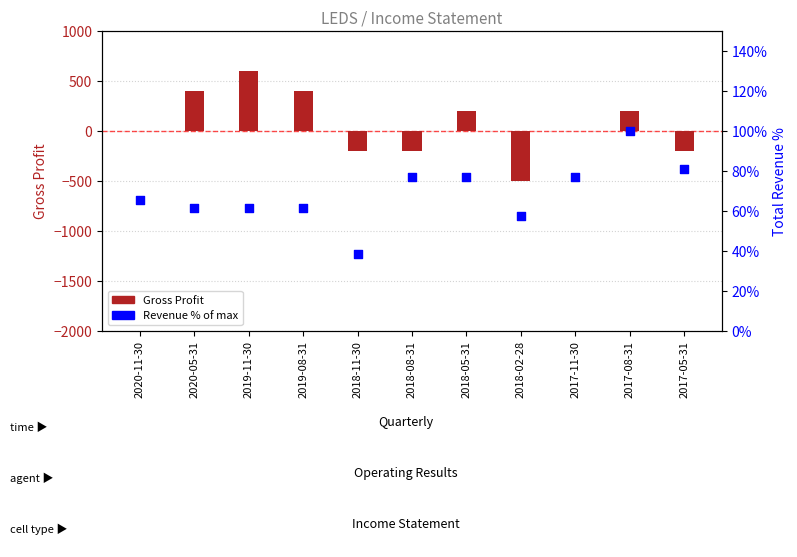

Which series reaches the minimum Y coordinate?

Gross Profit